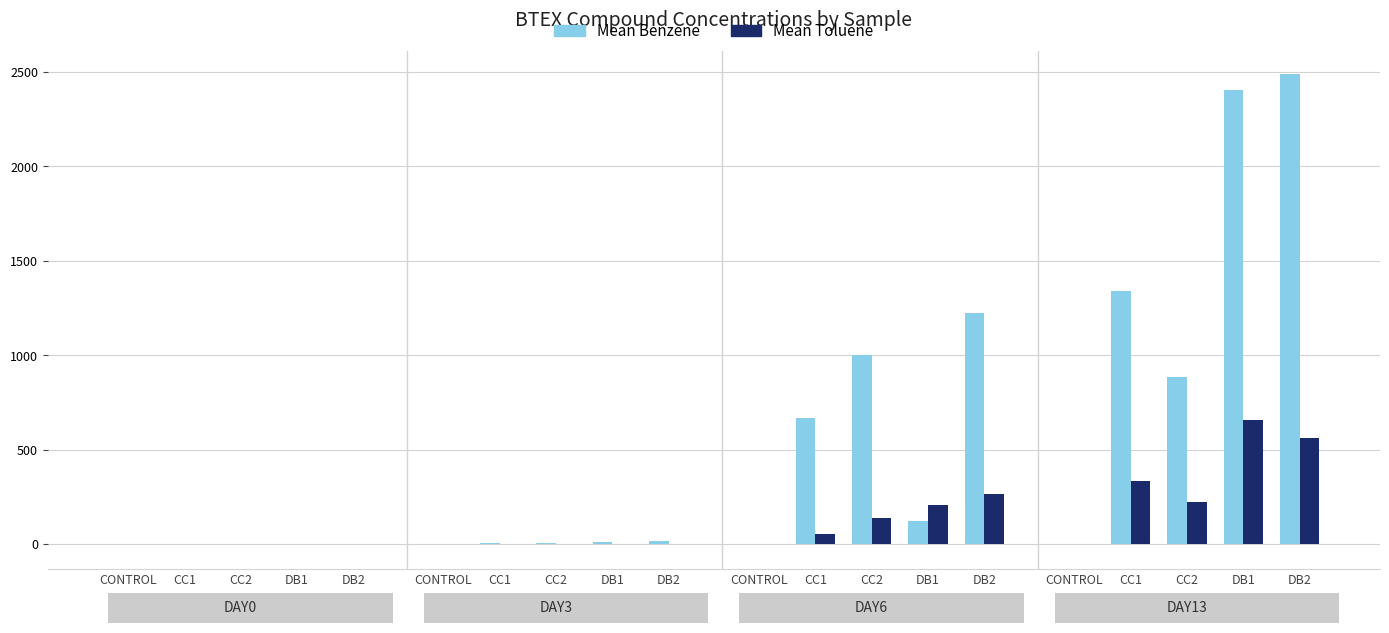

Reading right to left, extract all data points from this chart.

Mean Benzene: DB2=2488.7	DB1=2406.2	CC2=885.2	CC1=1340.5	CONTROL=1.8	DB2=1222.0	DB1=121.5	CC2=1000.0	CC1=670.0	CONTROL=0.8	DB2=15.5	DB1=12.1	CC2=4.9	CC1=6.3	CONTROL=0.7	DB2=0.0	DB1=0.0	CC2=0.0	CC1=0.0	CONTROL=0.0
Mean Toluene: DB2=562.4	DB1=657.7	CC2=222.3	CC1=335.1	CONTROL=2.3	DB2=264.6	DB1=207.3	CC2=136.4	CC1=55.0	CONTROL=0.8	DB2=2.5	DB1=2.7	CC2=2.6	CC1=0.8	CONTROL=0.6	DB2=0.1	DB1=0.1	CC2=0.1	CC1=0.1	CONTROL=0.1